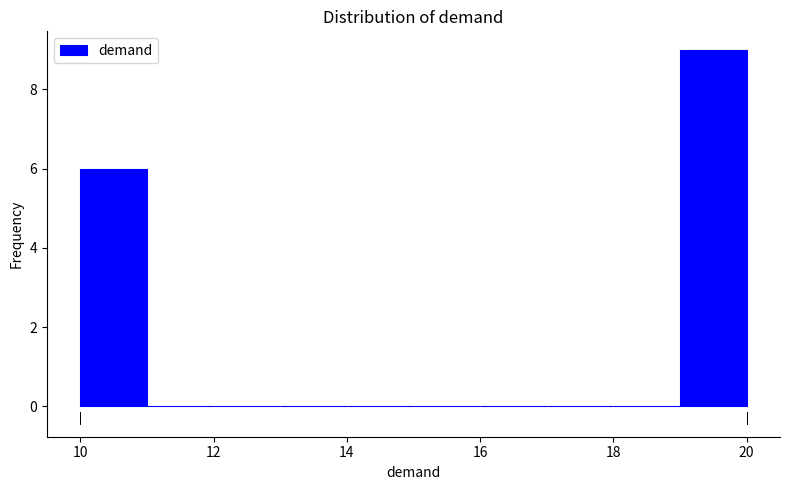

Reading left to right, list every bar in this chart as the range it spans on the x-axis followed by its height. The values are not printed on the chart, so give them approximately, as read against the axis.

10 to 11: 6
11 to 12: 0
12 to 13: 0
13 to 14: 0
14 to 15: 0
15 to 16: 0
16 to 17: 0
17 to 18: 0
18 to 19: 0
19 to 20: 9